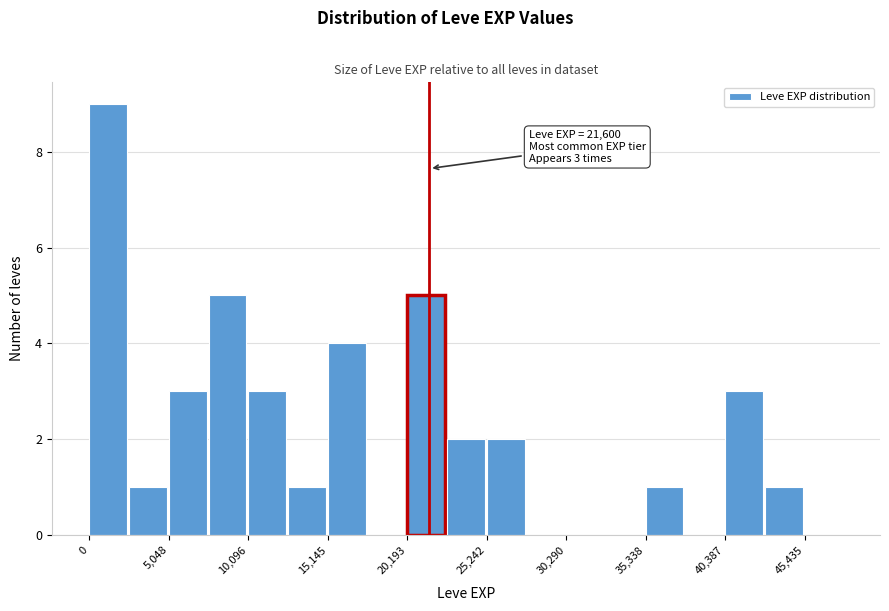

Read against the x-axis, roughly where is the centre of the tallest bar?

1000